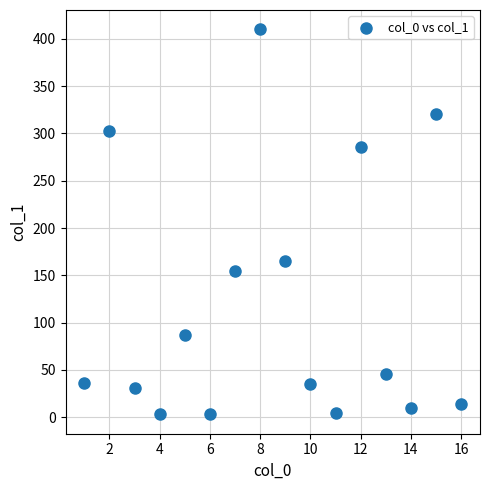

What is the range of Y values (max minus min)?

407.6